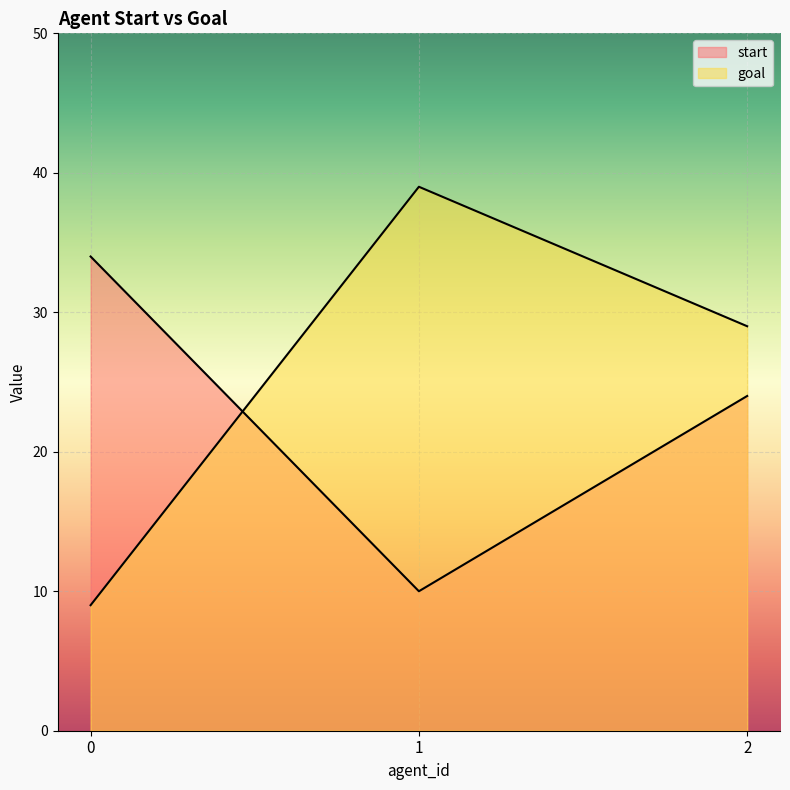

The value of start at 2 is 8. True or false?

False